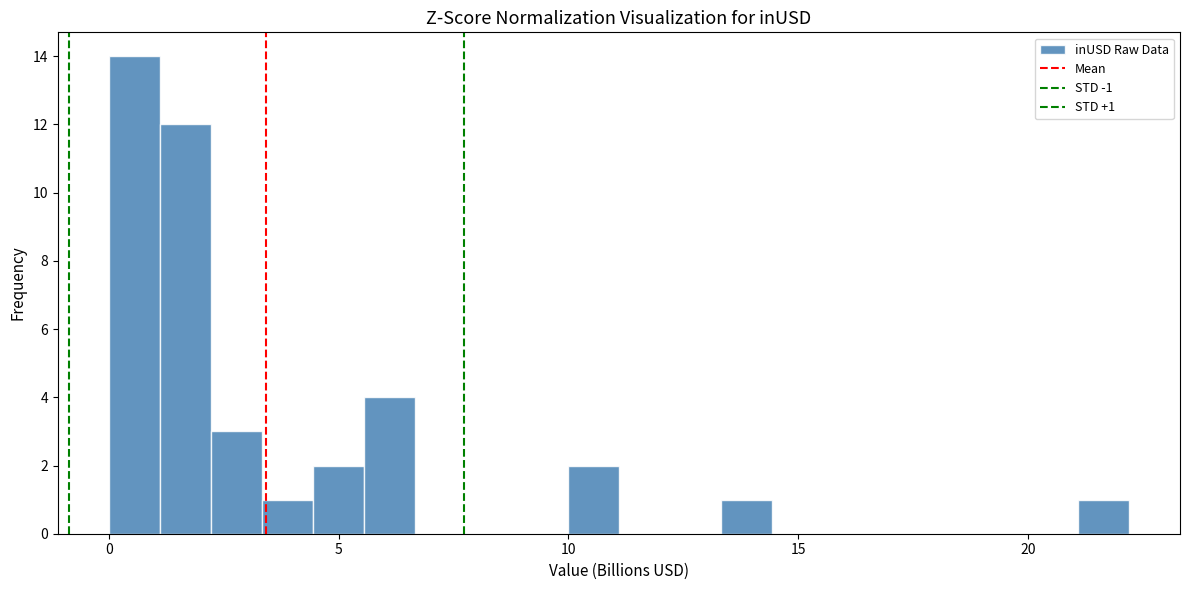

Around what value on the x-axis is the tallest bar? Give the approximate position of its centre, as read against the axis.

0.5